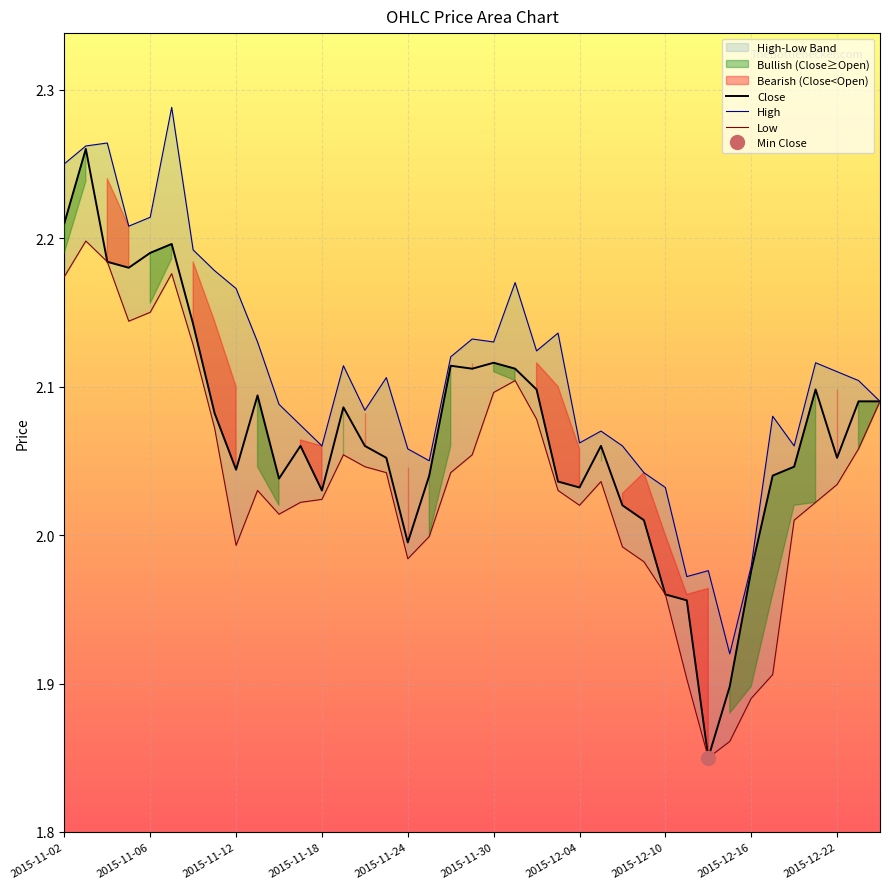

At which category does High reach its first local peak?

2015-11-04